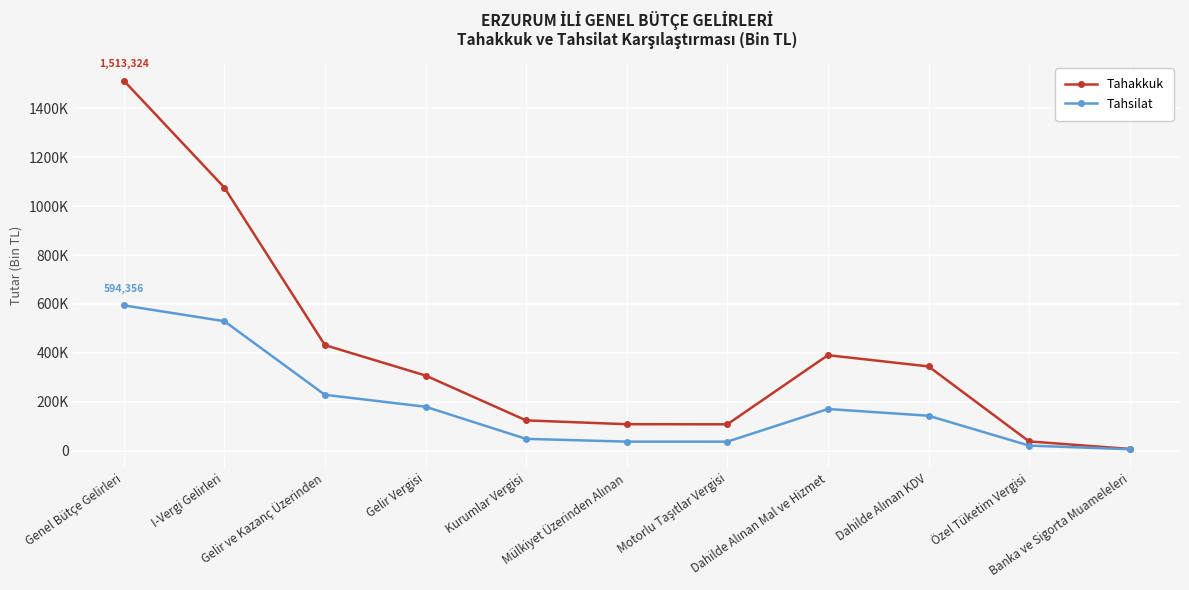

Where is Tahsilat nearest to the value 300296?

Gelir ve Kazanç Üzerinden